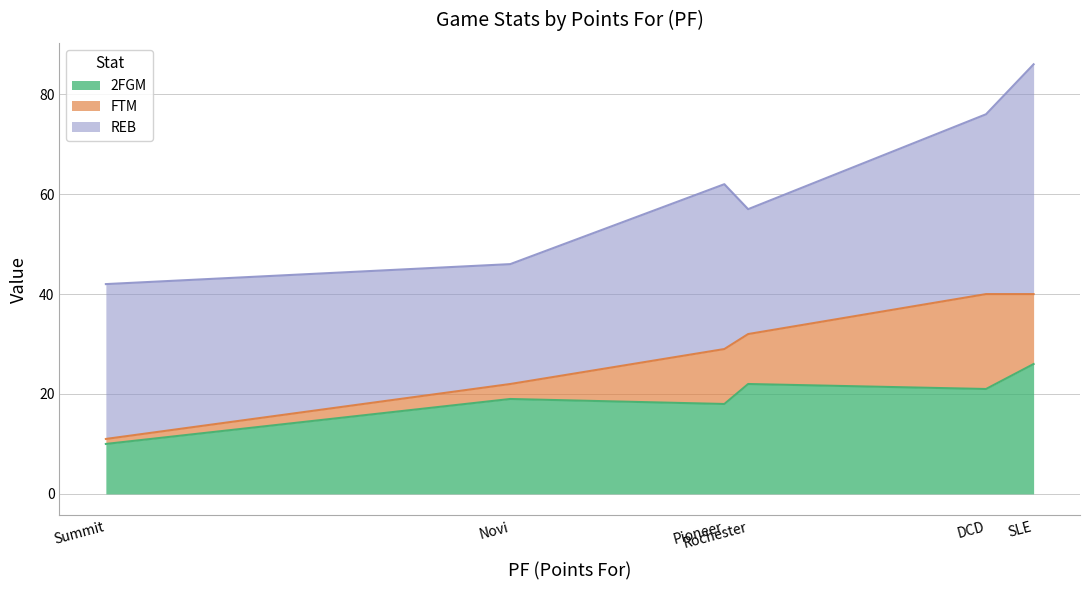

True or false: 2FGM and FTM cross at least once.

False